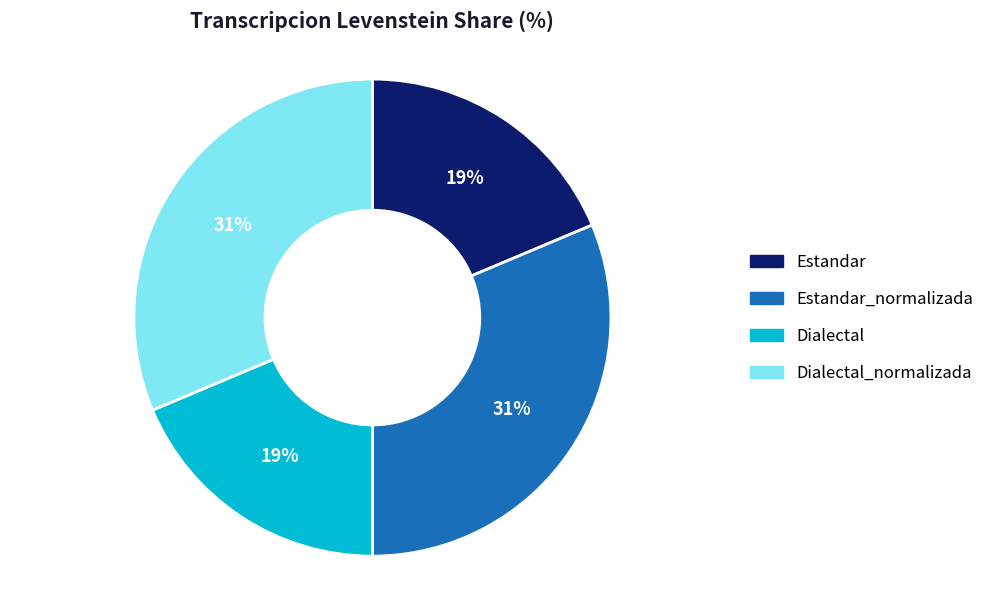

To the nearest percent, what is the average slice percentage?

25%